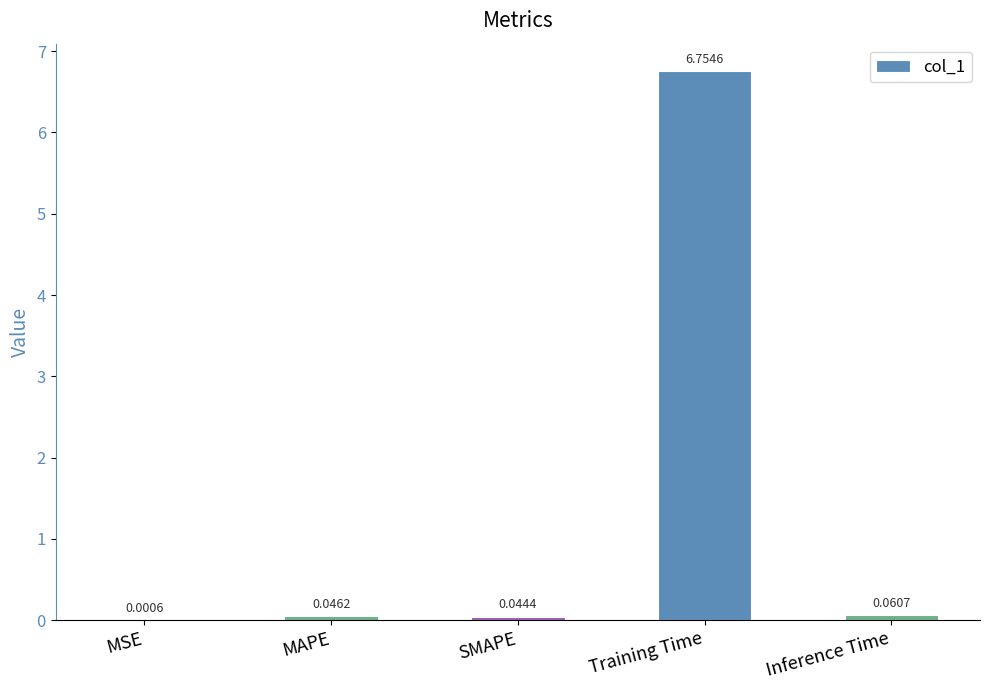

Which category has the highest value across all series?

Training Time